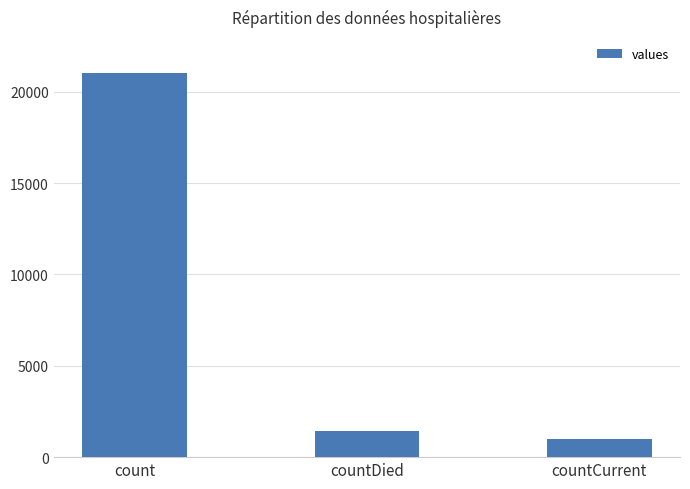

Reading left to right, what are all the values shown in this chart?

21050	1405	1006